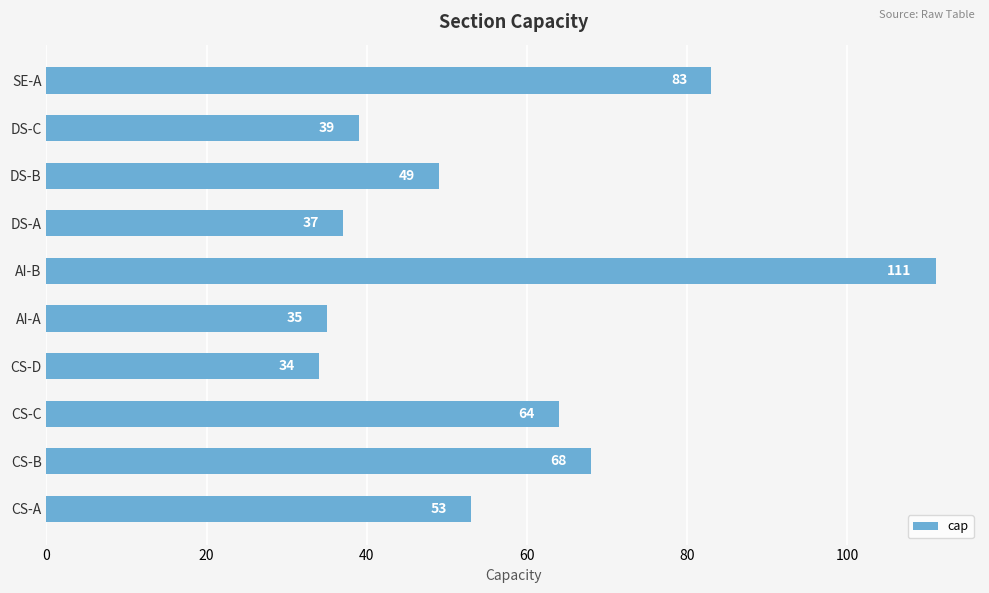

Read the value at CS-B, to the nearest 5.

70